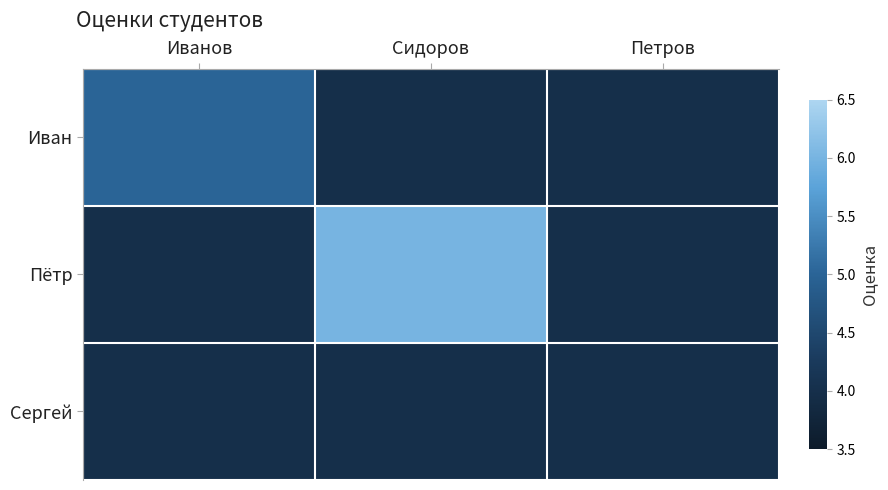

Reading left to right, extract all data points from this chart.

Иван: Иванов=5	Сидоров=4	Петров=4
Пётр: Иванов=4	Сидоров=6	Петров=4
Сергей: Иванов=4	Сидоров=4	Петров=4